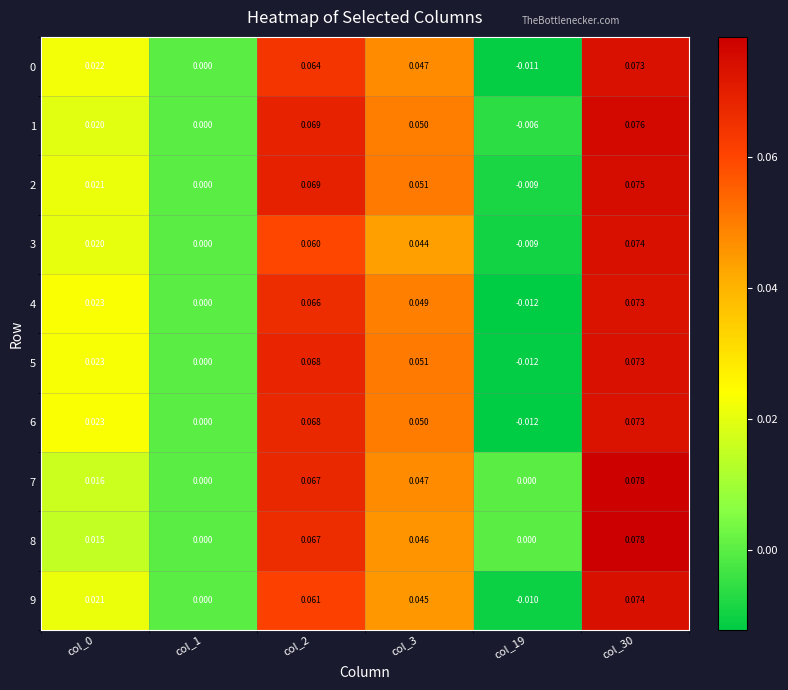

Which series has the largest range (max minus min)?

6